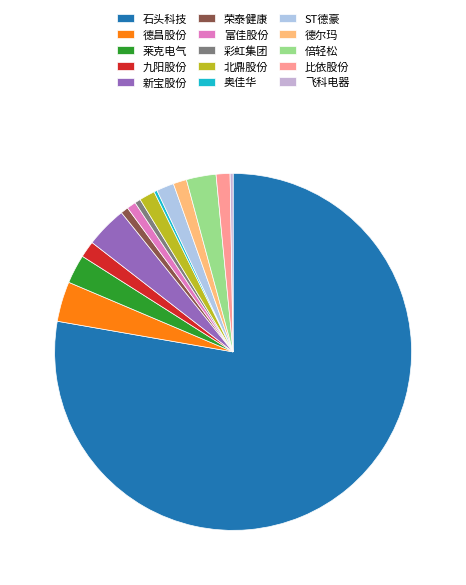

Between 彩虹集团 and 新宝股份, which is larger?

新宝股份